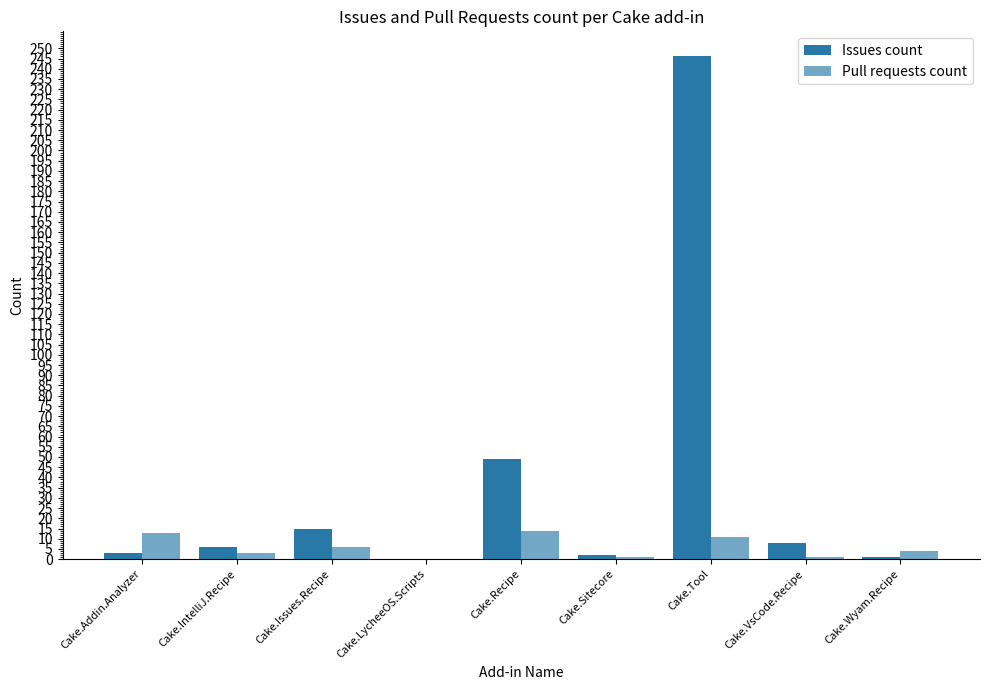

How many groups of bars are there?

9